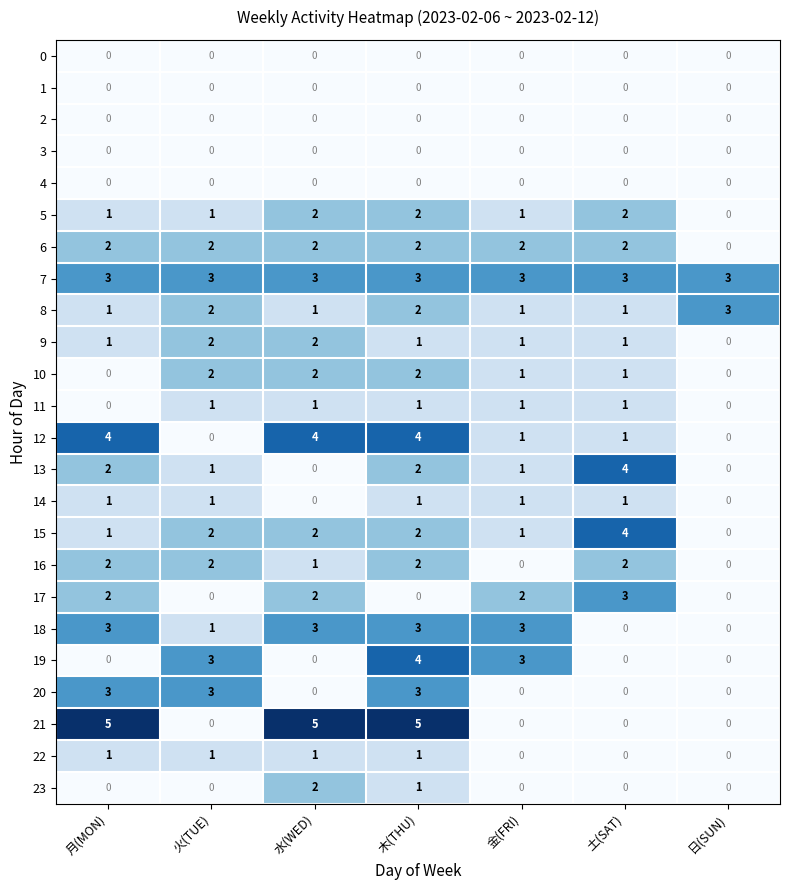

What is the difference between the maximum and minimum values in the 21 series?

5